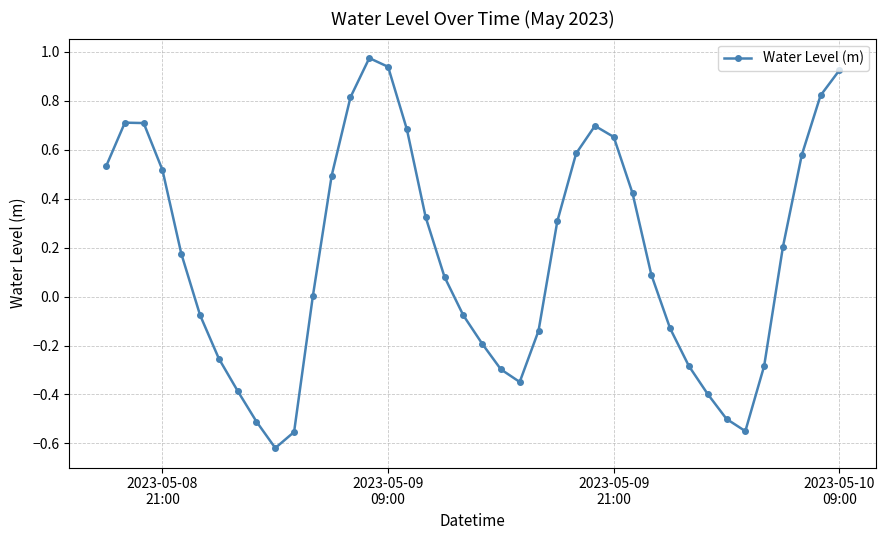

How many interior local peaks (higher than both neighbors) does the data have?

3